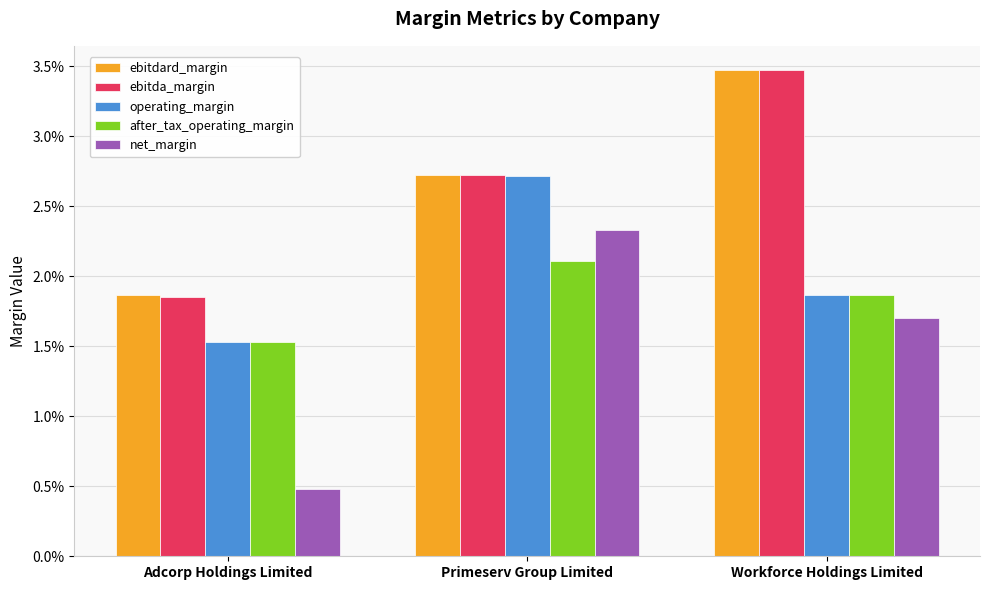

Which category has the lowest value in the net_margin series?

Adcorp Holdings Limited